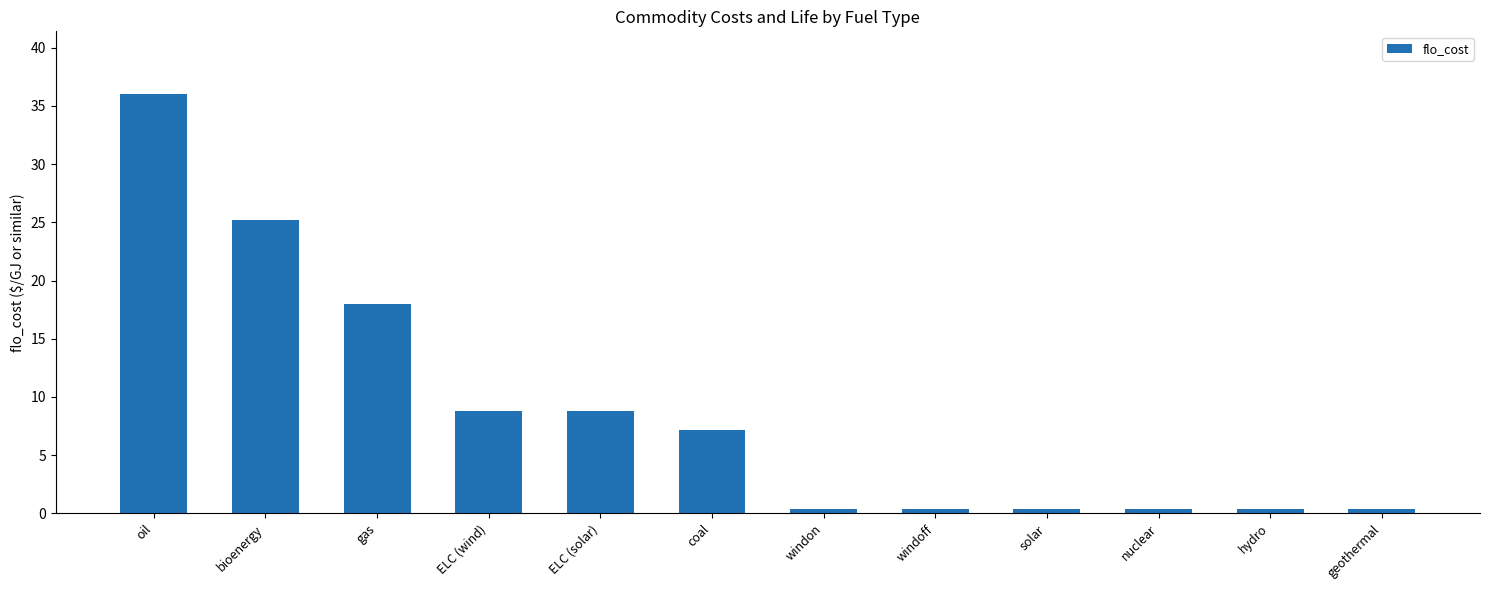

What is the difference between the second highest and minimum values?

24.8